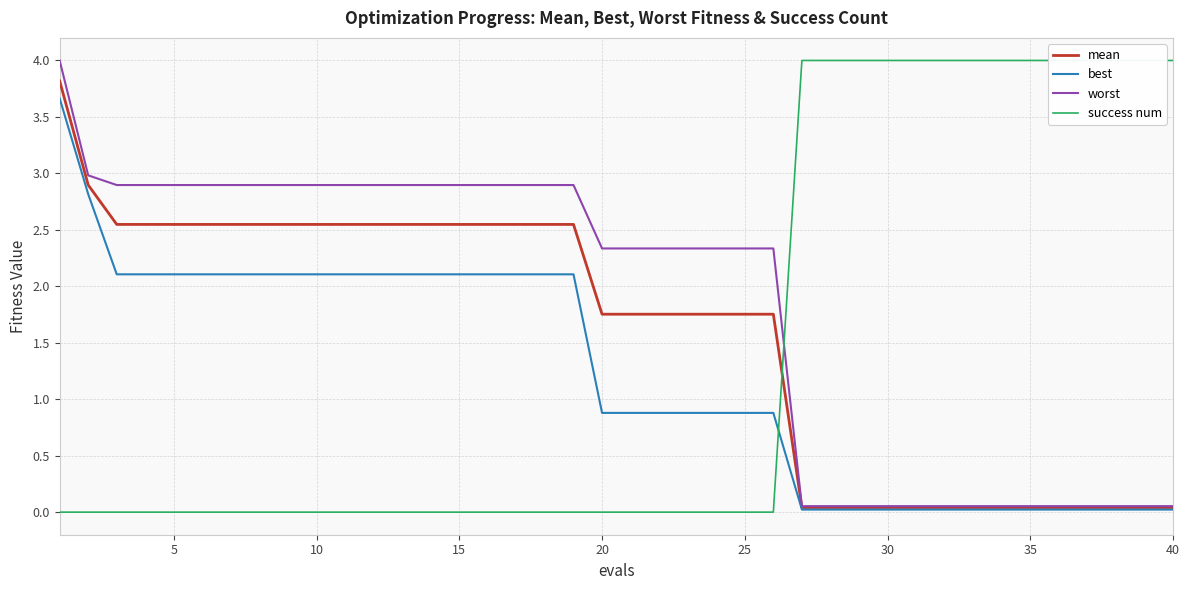

How many lines are shown in the chart?

4